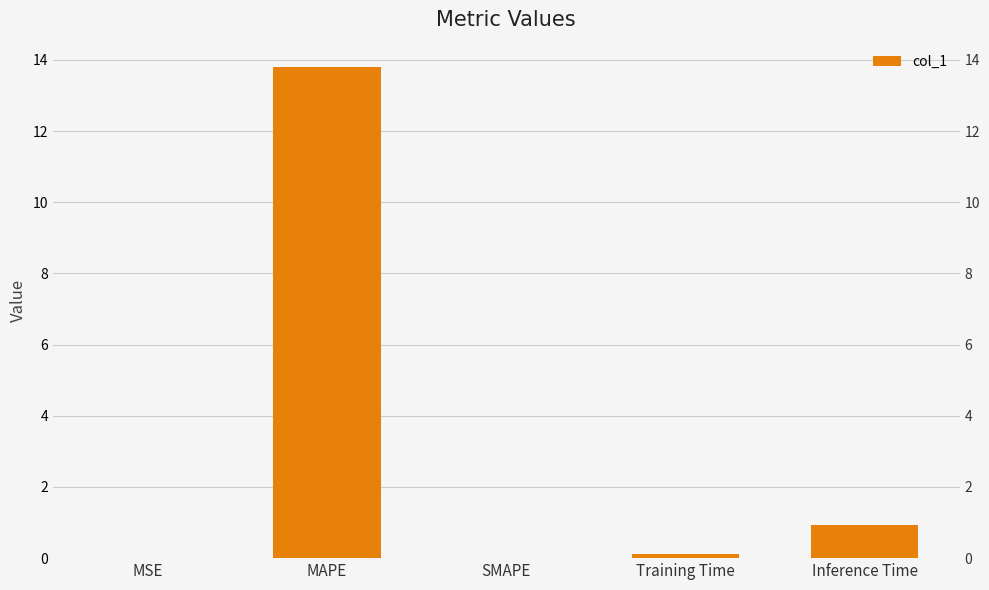

List the labels in order of value, largest first.

MAPE, Inference Time, Training Time, MSE, SMAPE